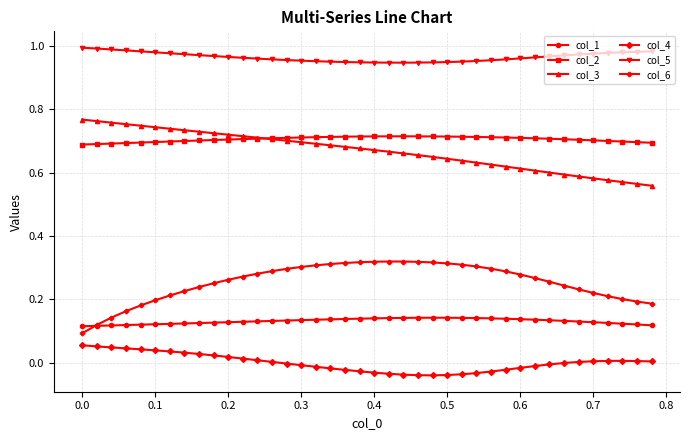

List the series in order of their peak value, highest first.

col_5, col_3, col_2, col_6, col_1, col_4